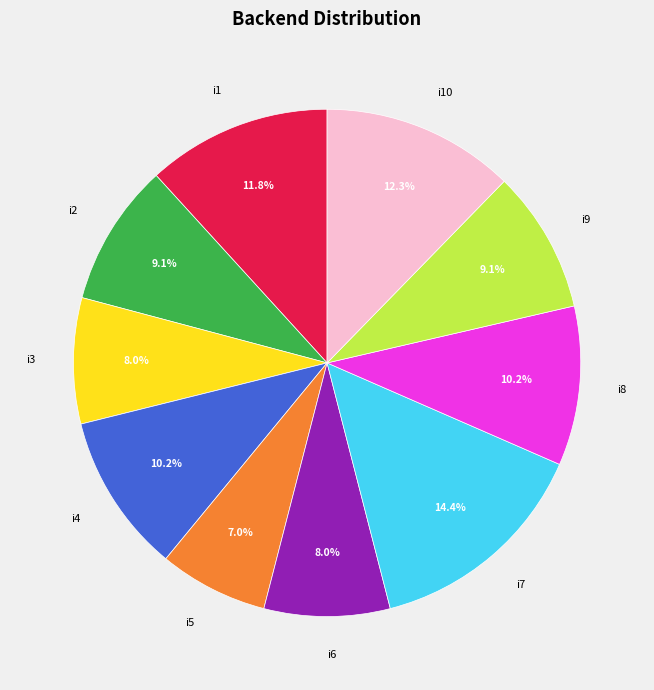

To the nearest percent, what percentage of the pie is i2?

9%